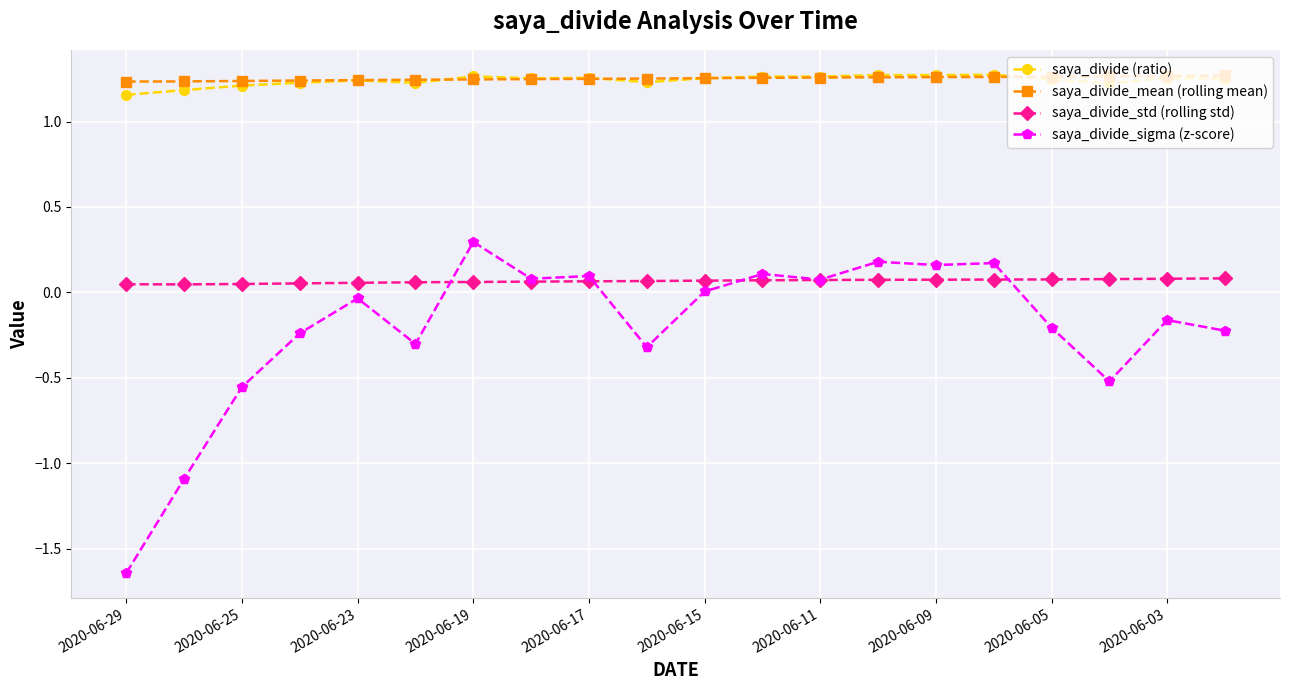

Which series has the widest spread of values?

saya_divide_sigma (z-score)